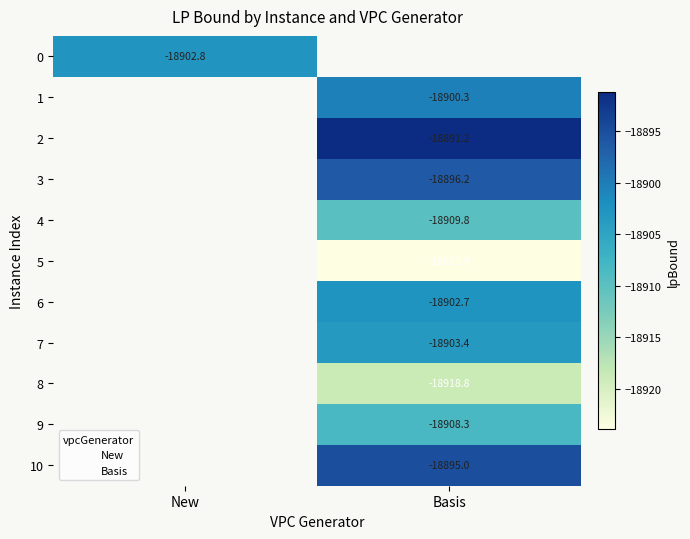

Is it true that 7 equals -18903.4 at Basis?

True